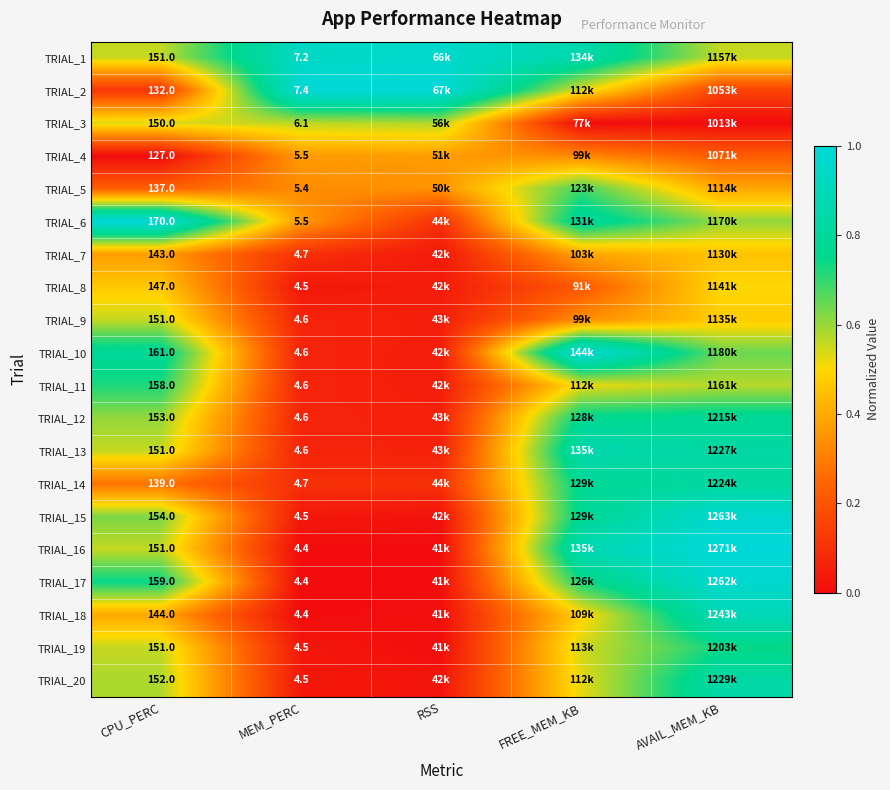

What is the total value across all series at RSS?

3.9